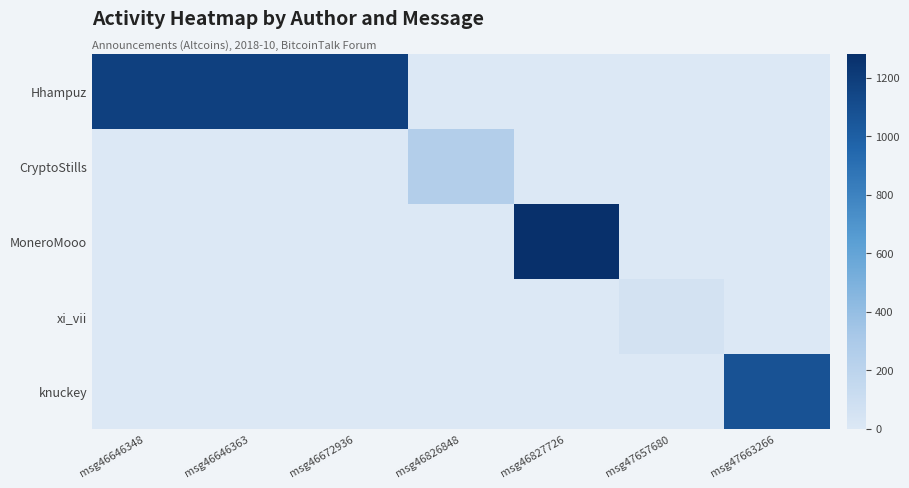

Reading left to right, list all the values displayed in this chart.

Hhampuz: msg46646348=1176	msg46646363=1176	msg46672936=1176	msg46826848=0	msg46827726=0	msg47657680=0	msg47663266=0
CryptoStills: msg46646348=0	msg46646363=0	msg46672936=0	msg46826848=252	msg46827726=0	msg47657680=0	msg47663266=0
MoneroMooo: msg46646348=0	msg46646363=0	msg46672936=0	msg46826848=0	msg46827726=1280	msg47657680=0	msg47663266=0
xi_vii: msg46646348=0	msg46646363=0	msg46672936=0	msg46826848=0	msg46827726=0	msg47657680=56	msg47663266=0
knuckey: msg46646348=0	msg46646363=0	msg46672936=0	msg46826848=0	msg46827726=0	msg47657680=0	msg47663266=1070